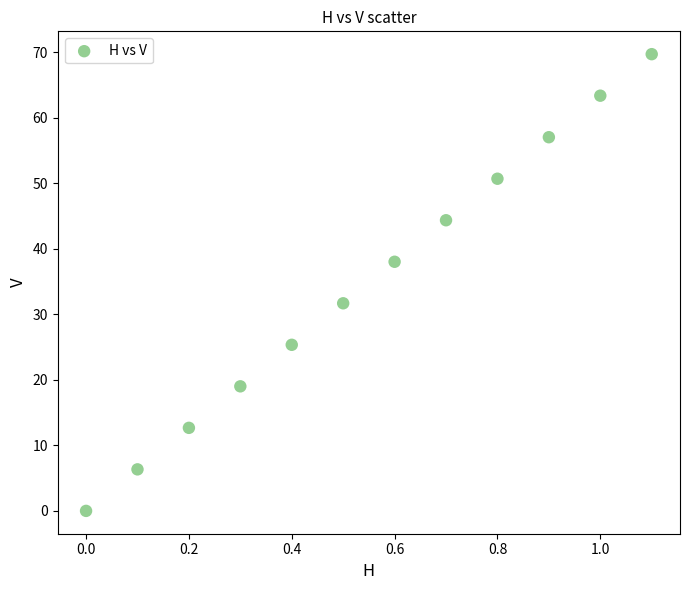

What Y value in the scatter plot is closest to 34?

31.7